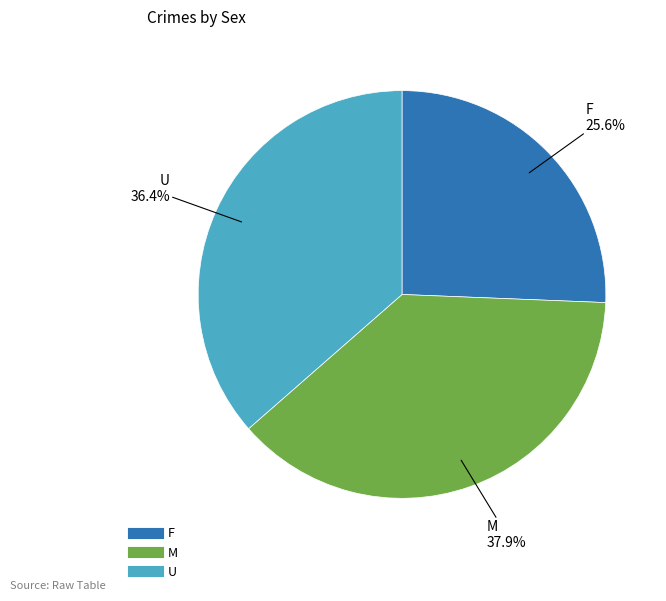

True or false: U accounts for 36% of the total.

True